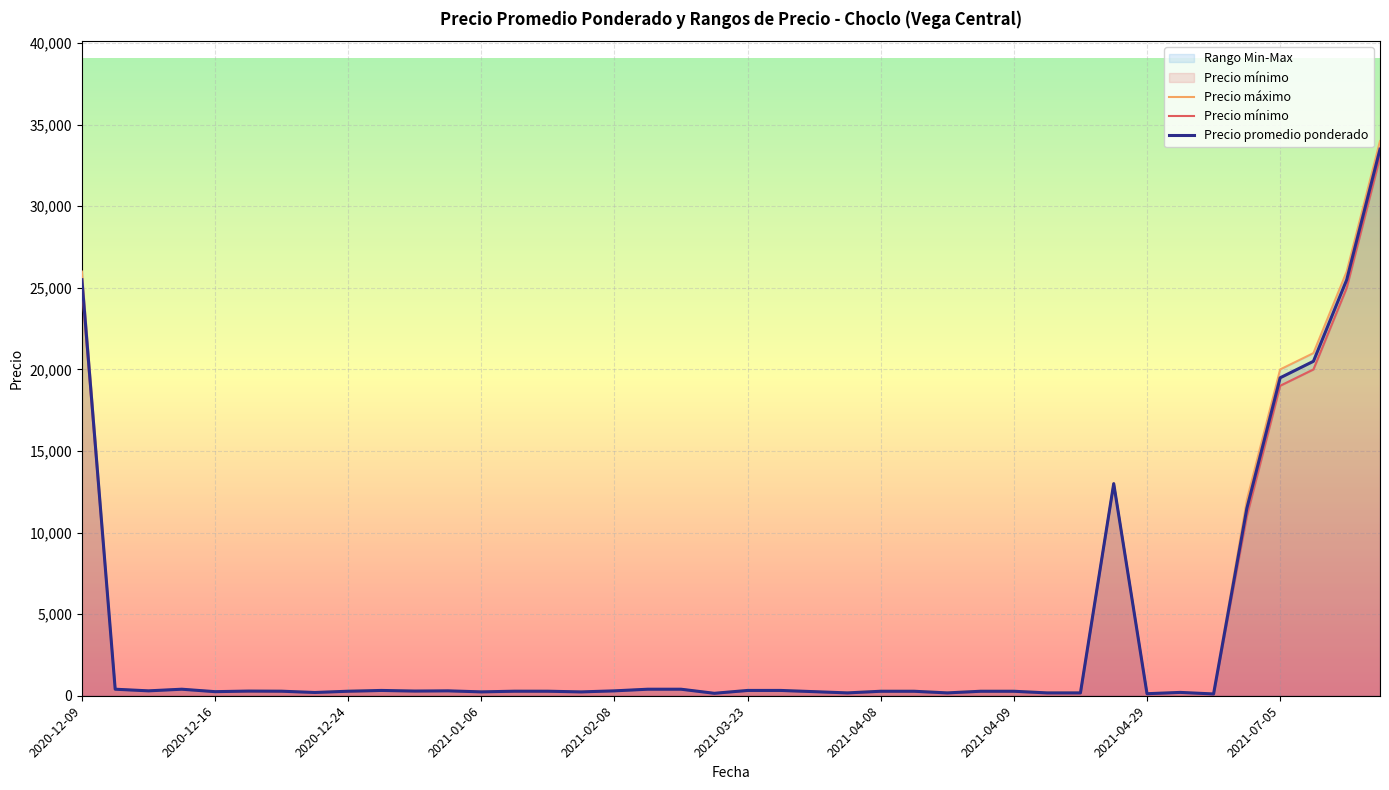

Where is Precio promedio ponderado nearest to the value 16805?

2021-07-05